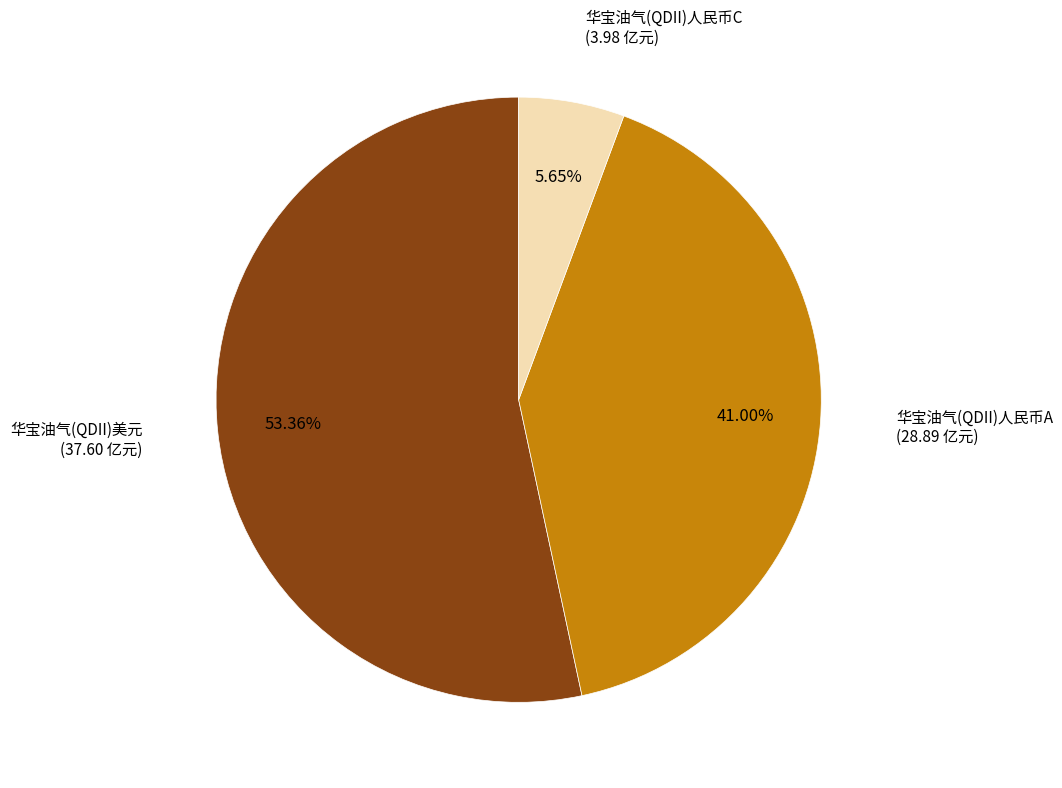

Does any single category account for the majority?

Yes